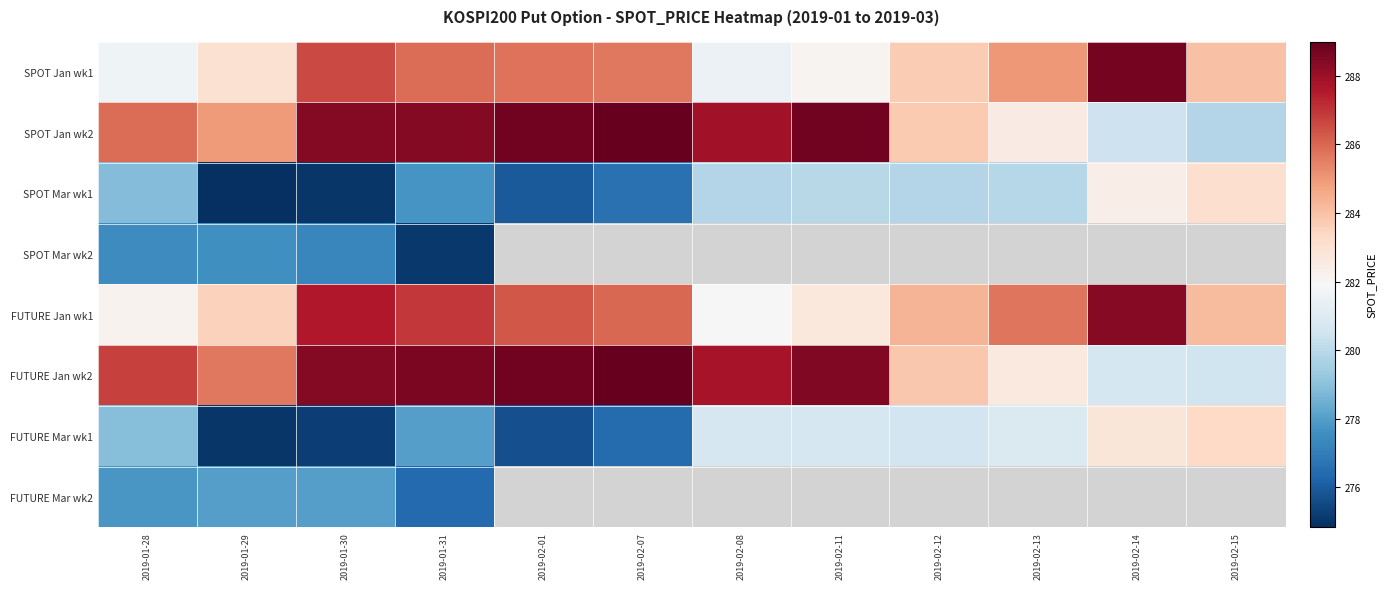

What is the maximum value shown in the chart?

289.6